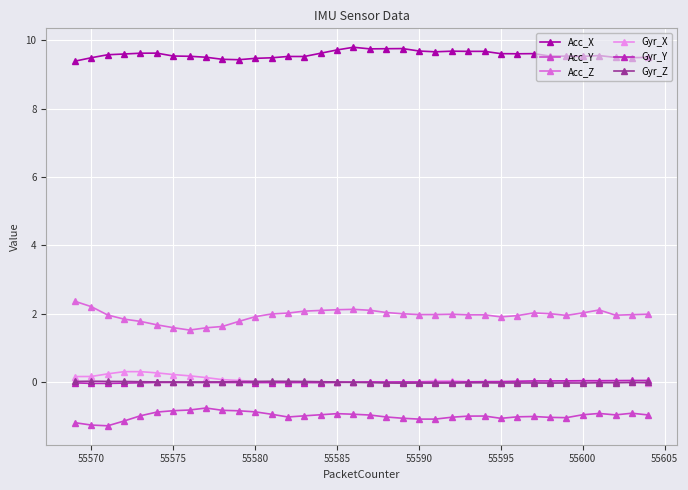

Which series has the widest spread of values?

Acc_Z